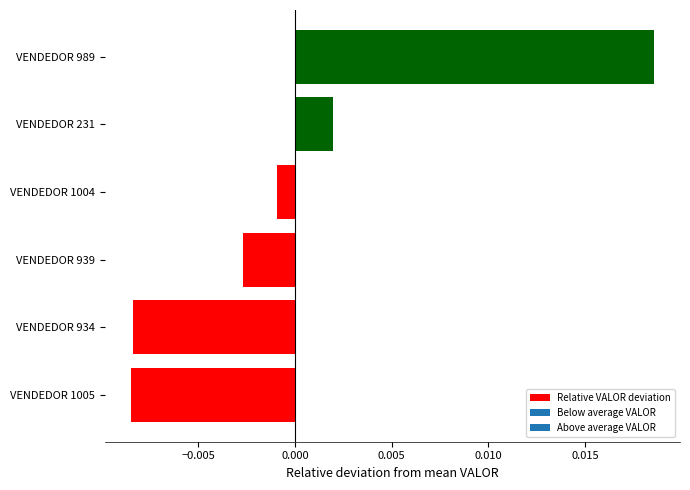

Which has a higher value, VENDEDOR 989 or VENDEDOR 939?

VENDEDOR 989